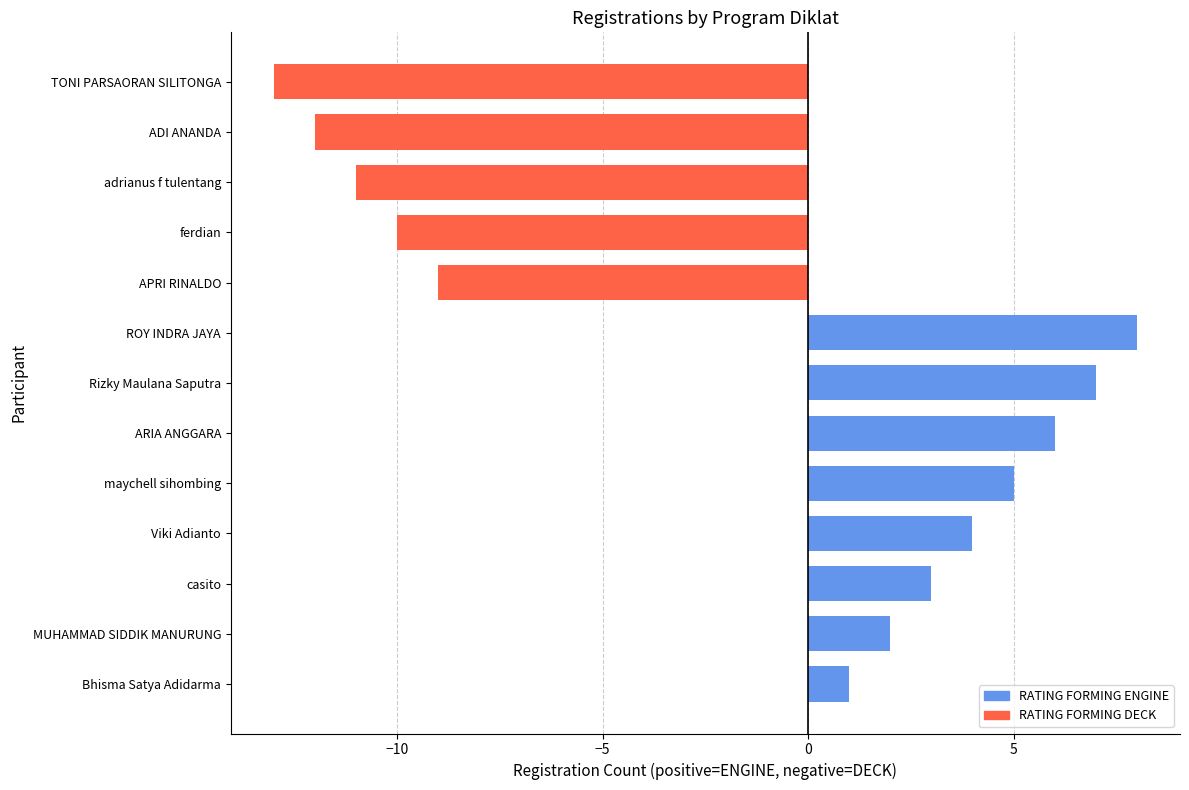

Is it true that the value at ARIA ANGGARA is 3?

False